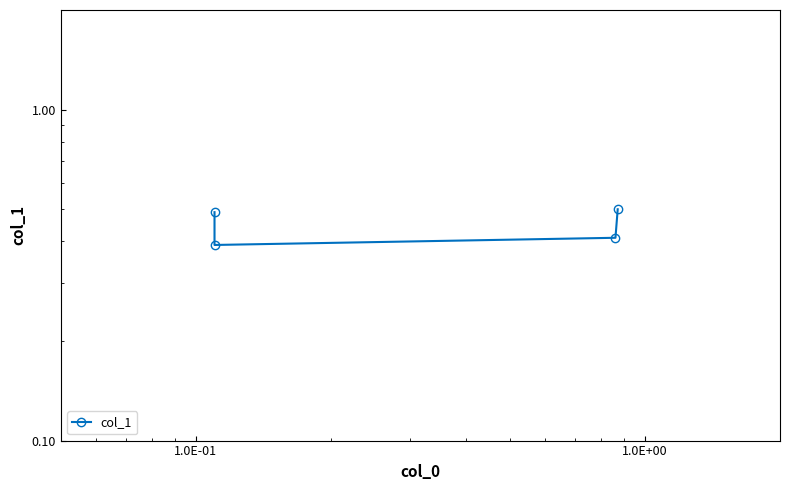

How many points are lower than both their immediate neighbors (excluding endpoints)?

1